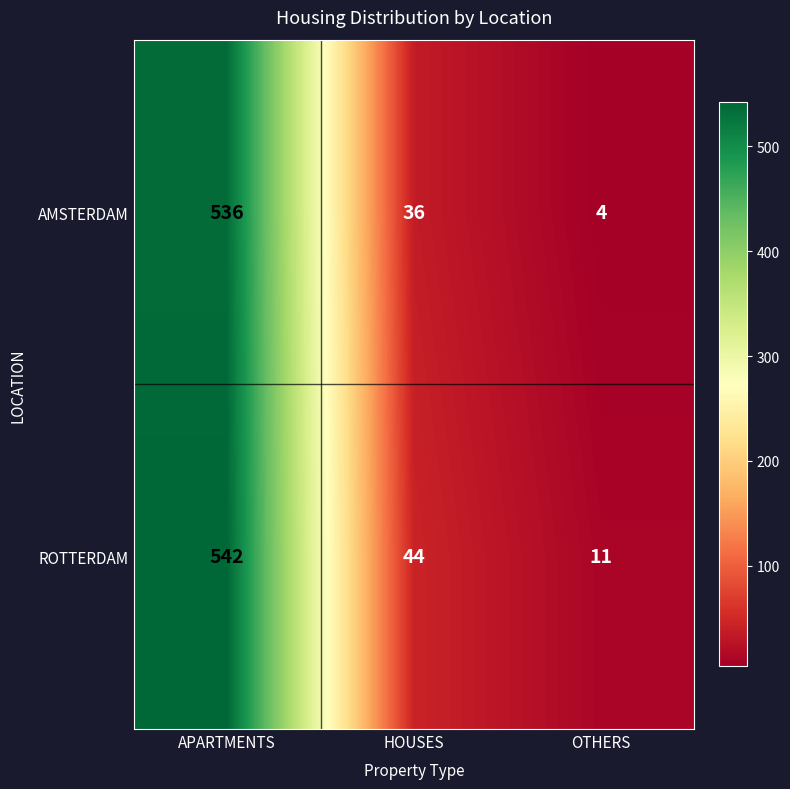

Reading right to left, extract all data points from this chart.

AMSTERDAM: OTHERS=4	HOUSES=36	APARTMENTS=536
ROTTERDAM: OTHERS=11	HOUSES=44	APARTMENTS=542